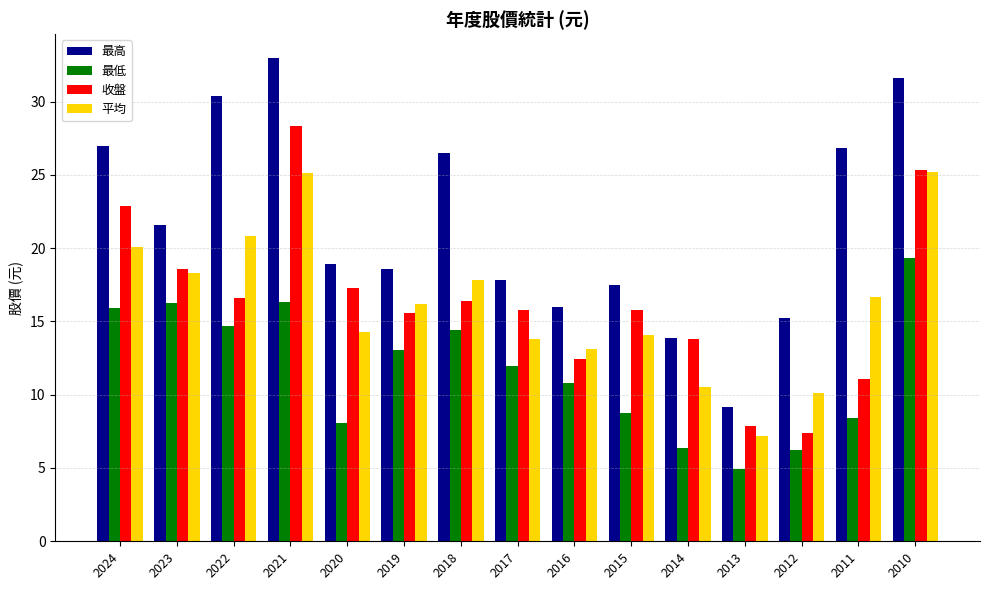

What value does the 最高 series have at 2023?

21.6